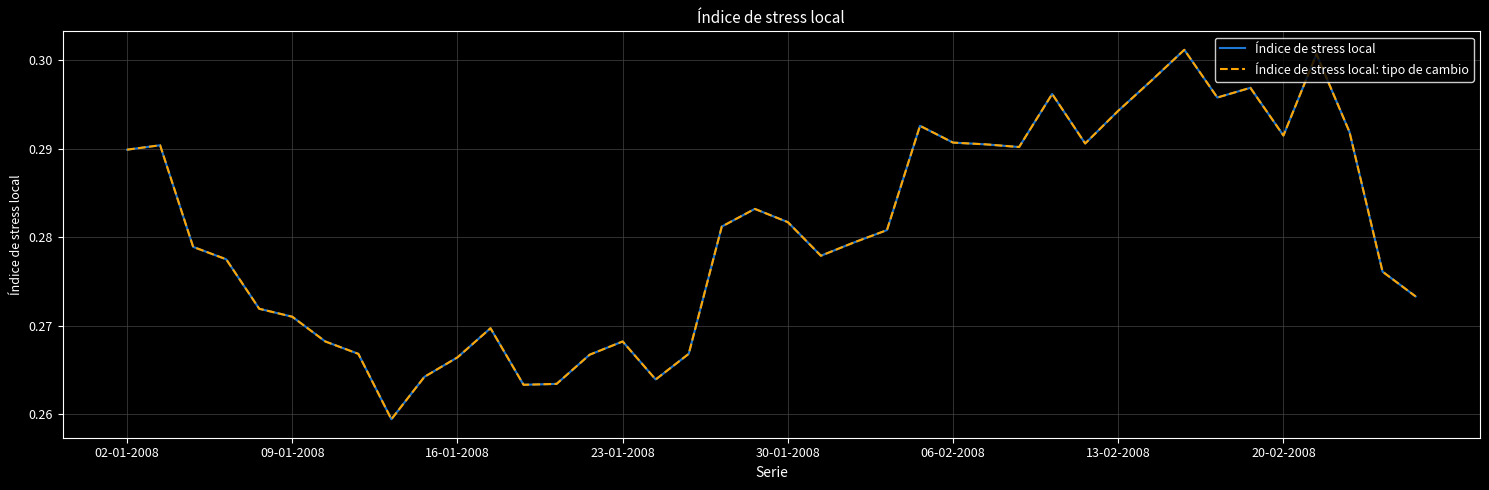

Does the chart display data point markers on the line(s)?

No